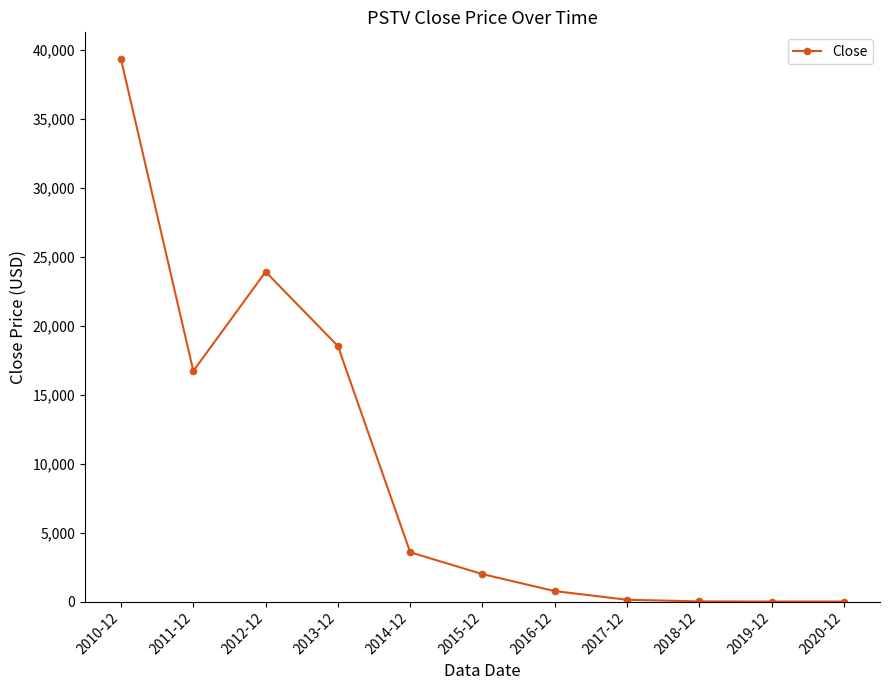

What is the difference between the maximum and minimum values?

39294.5